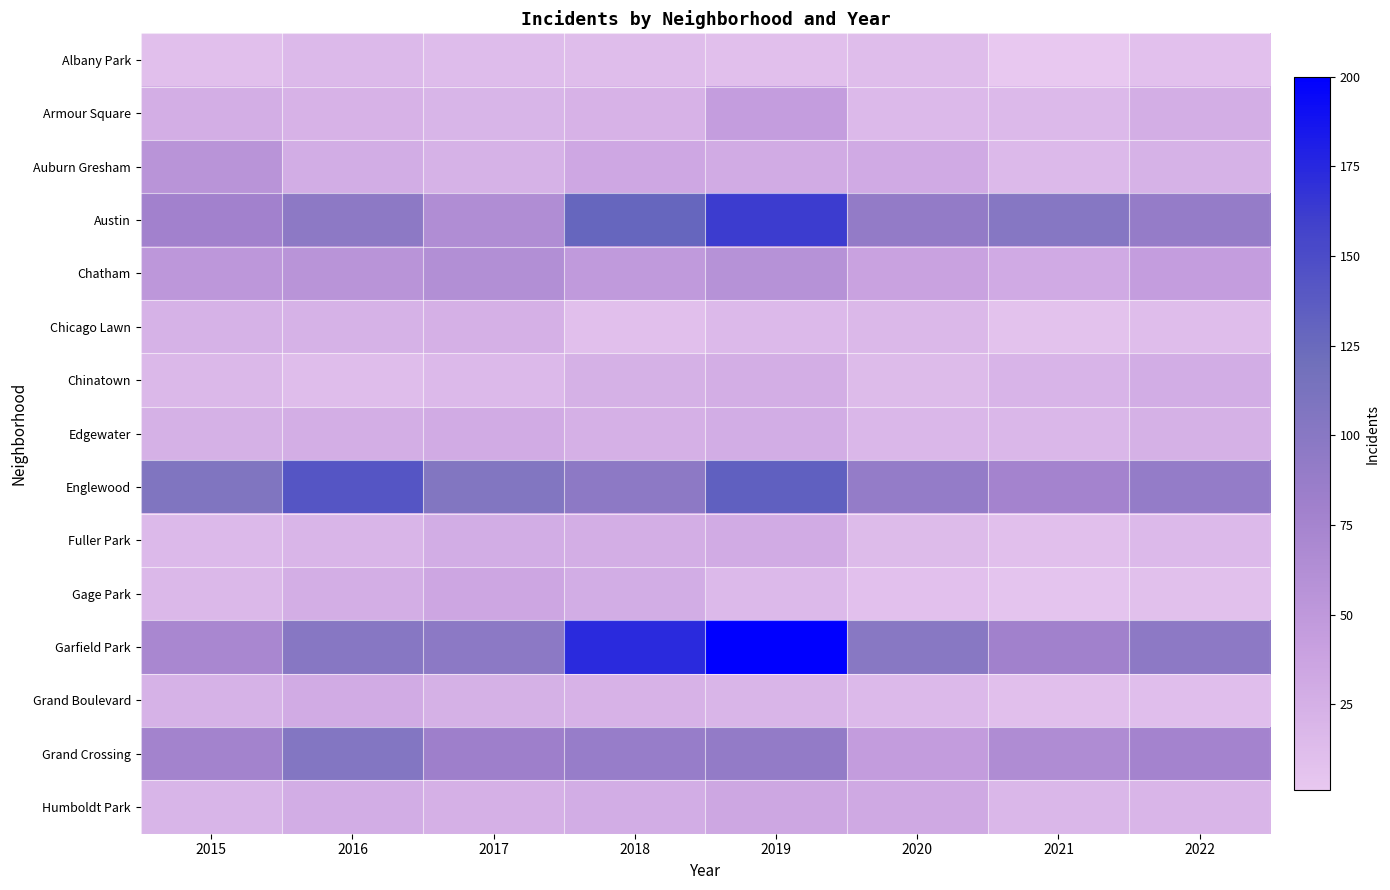

Rank the series by their maximum value, from lowest to highest.

Albany Park, Chicago Lawn, Chinatown, Edgewater, Fuller Park, Grand Boulevard, Humboldt Park, Gage Park, Armour Square, Auburn Gresham, Chatham, Grand Crossing, Englewood, Austin, Garfield Park